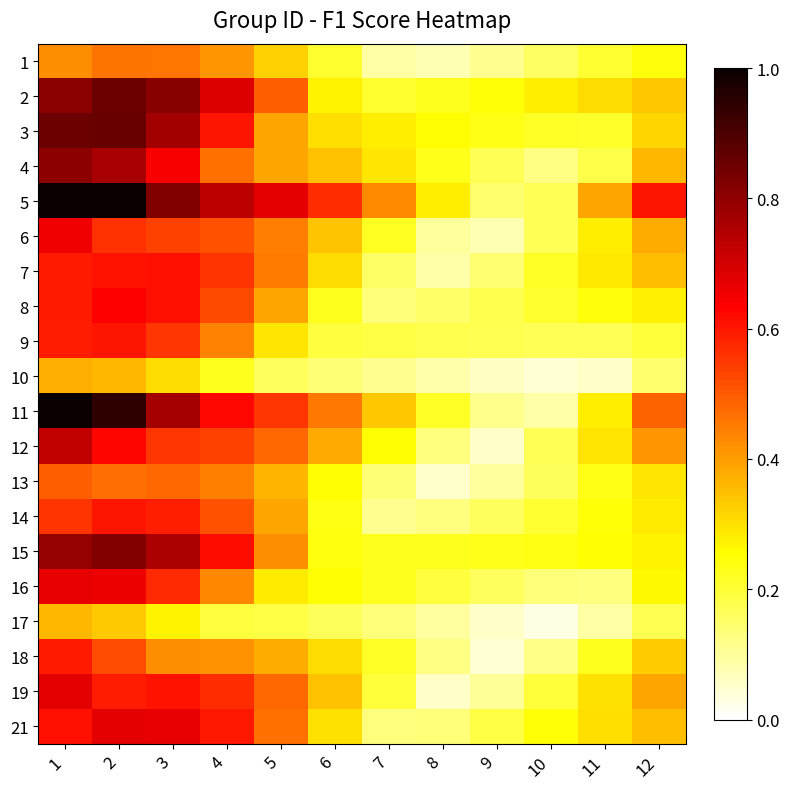

Reading left to right, list all the values displayed in this chart.

1: 1=0.4	2=0.5	3=0.5	4=0.4	5=0.3	6=0.2	7=0.1	8=0.1	9=0.1	10=0.2	11=0.2	12=0.2
2: 1=0.8	2=0.9	3=0.8	4=0.7	5=0.5	6=0.3	7=0.2	8=0.2	9=0.2	10=0.3	11=0.3	12=0.3
3: 1=0.9	2=0.9	3=0.8	4=0.6	5=0.4	6=0.3	7=0.3	8=0.3	9=0.2	10=0.2	11=0.2	12=0.3
4: 1=0.8	2=0.8	3=0.6	4=0.5	5=0.4	6=0.3	7=0.3	8=0.2	9=0.2	10=0.1	11=0.2	12=0.4
5: 1=1.0	2=1.0	3=0.8	4=0.7	5=0.7	6=0.6	7=0.4	8=0.3	9=0.1	10=0.2	11=0.4	12=0.6
6: 1=0.7	2=0.6	3=0.5	4=0.5	5=0.4	6=0.3	7=0.2	8=0.1	9=0.1	10=0.2	11=0.3	12=0.4
7: 1=0.6	2=0.6	3=0.6	4=0.6	5=0.5	6=0.3	7=0.2	8=0.1	9=0.1	10=0.2	11=0.3	12=0.4
8: 1=0.6	2=0.6	3=0.6	4=0.5	5=0.4	6=0.2	7=0.1	8=0.1	9=0.2	10=0.2	11=0.2	12=0.3
9: 1=0.6	2=0.6	3=0.6	4=0.4	5=0.3	6=0.2	7=0.2	8=0.2	9=0.2	10=0.2	11=0.2	12=0.2
10: 1=0.4	2=0.4	3=0.3	4=0.2	5=0.2	6=0.1	7=0.1	8=0.1	9=0.1	10=0.0	11=0.1	12=0.1
11: 1=1.0	2=0.9	3=0.8	4=0.6	5=0.6	6=0.5	7=0.3	8=0.2	9=0.1	10=0.1	11=0.3	12=0.5
12: 1=0.7	2=0.6	3=0.6	4=0.5	5=0.5	6=0.4	7=0.3	8=0.1	9=0.1	10=0.2	11=0.3	12=0.4
13: 1=0.5	2=0.5	3=0.5	4=0.4	5=0.4	6=0.3	7=0.1	8=0.1	9=0.1	10=0.2	11=0.2	12=0.3
14: 1=0.6	2=0.6	3=0.6	4=0.5	5=0.4	6=0.2	7=0.1	8=0.1	9=0.2	10=0.2	11=0.2	12=0.3
15: 1=0.8	2=0.8	3=0.8	4=0.6	5=0.4	6=0.2	7=0.2	8=0.2	9=0.2	10=0.2	11=0.3	12=0.3
16: 1=0.7	2=0.7	3=0.6	4=0.4	5=0.3	6=0.3	7=0.2	8=0.2	9=0.2	10=0.1	11=0.1	12=0.3
17: 1=0.4	2=0.3	3=0.3	4=0.2	5=0.2	6=0.2	7=0.1	8=0.1	9=0.1	10=0.0	11=0.1	12=0.2
18: 1=0.6	2=0.5	3=0.4	4=0.4	5=0.4	6=0.3	7=0.2	8=0.1	9=0.0	10=0.1	11=0.2	12=0.3
19: 1=0.7	2=0.6	3=0.6	4=0.6	5=0.5	6=0.3	7=0.2	8=0.1	9=0.1	10=0.2	11=0.3	12=0.4
21: 1=0.6	2=0.7	3=0.7	4=0.6	5=0.5	6=0.3	7=0.1	8=0.1	9=0.2	10=0.2	11=0.3	12=0.4